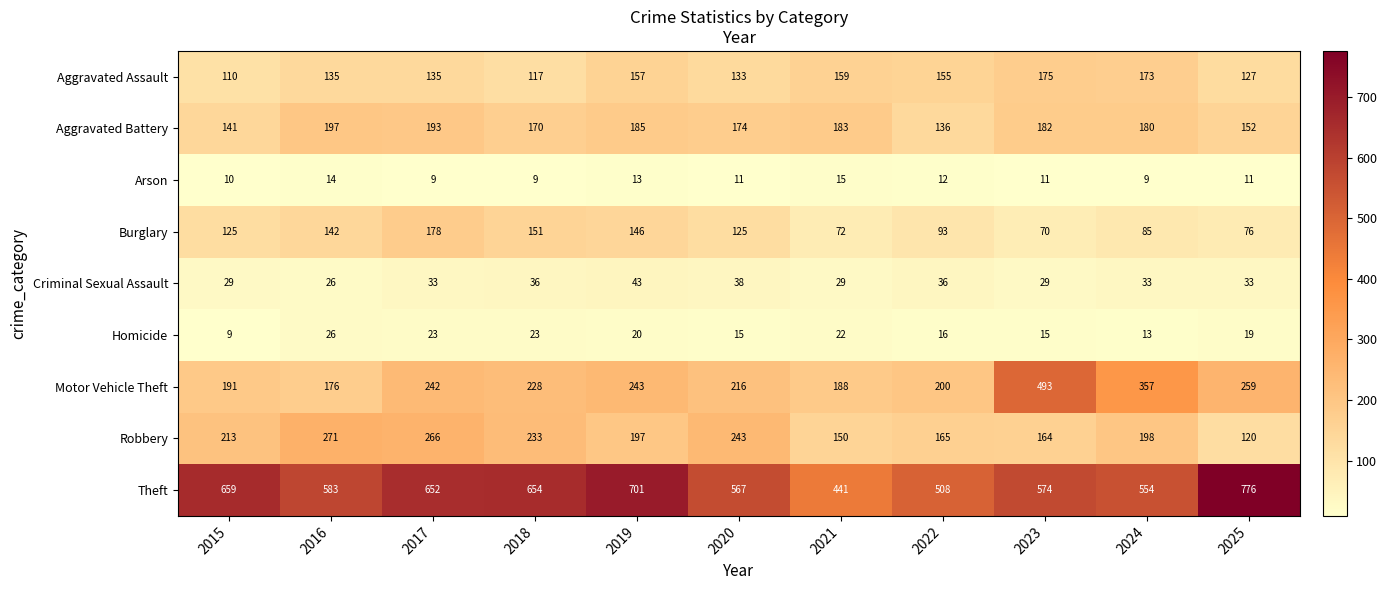

Rank the series at 2022 from highest to lowest value.

Theft, Motor Vehicle Theft, Robbery, Aggravated Assault, Aggravated Battery, Burglary, Criminal Sexual Assault, Homicide, Arson